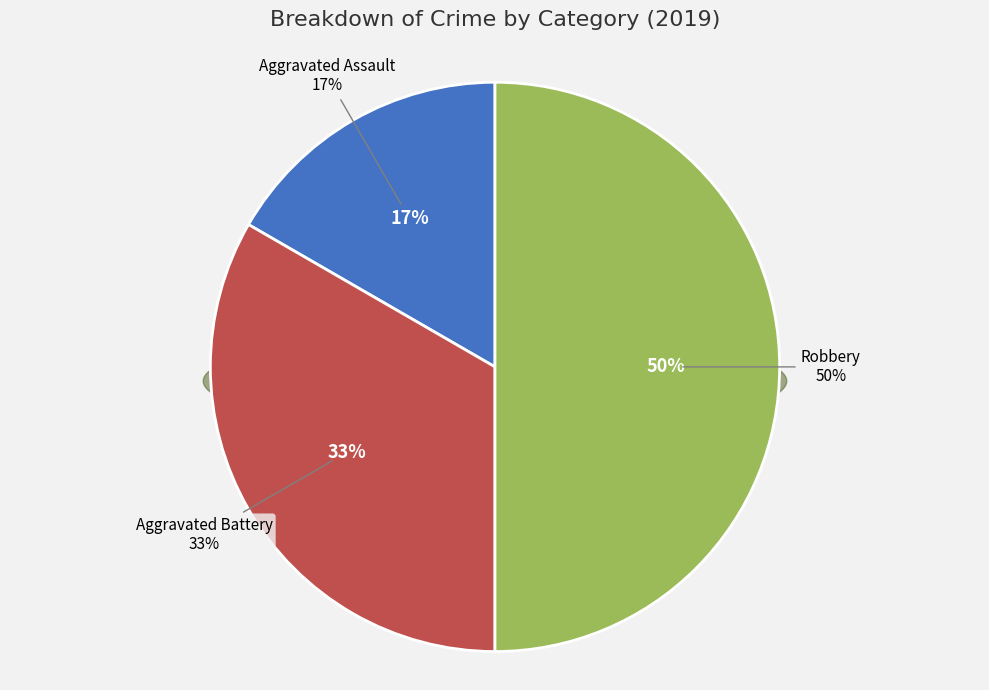

To the nearest percent, what portion does Aggravated Battery represent?

33%